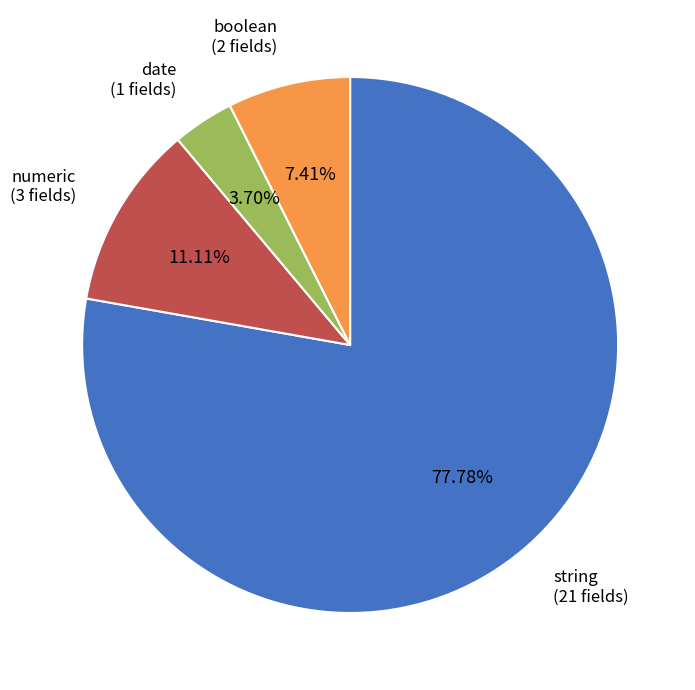

Which has a higher value, numeric or date?

numeric